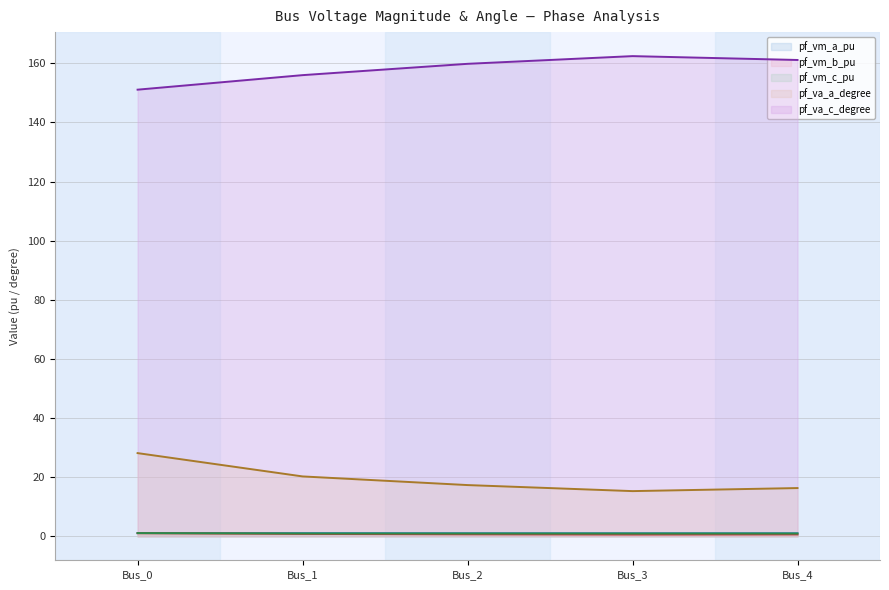

Is it true that pf_vm_c_pu equals 1.1 at Bus_0?

True